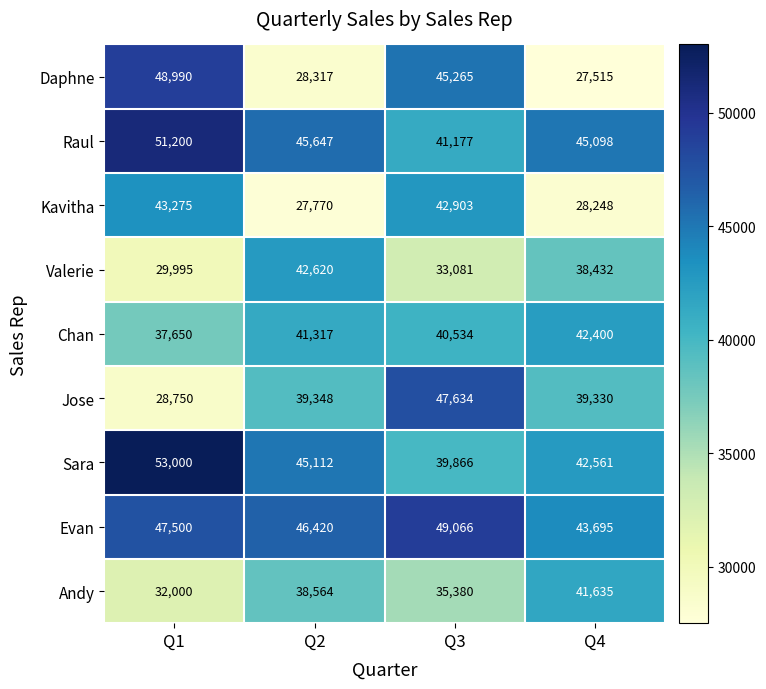

What is the total value across all series at Q1?

372360